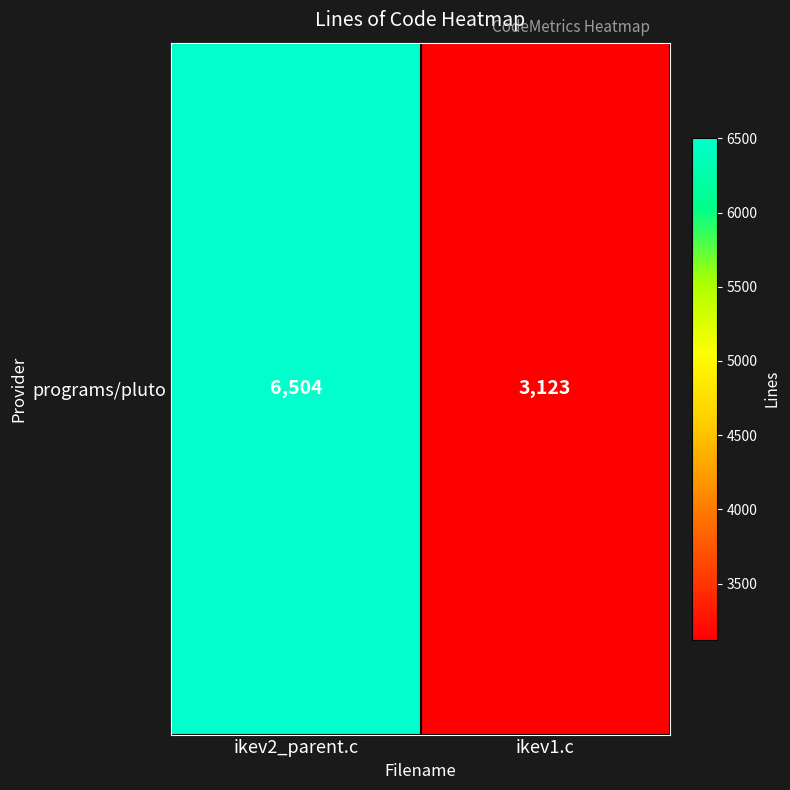

What is the average value?

4814